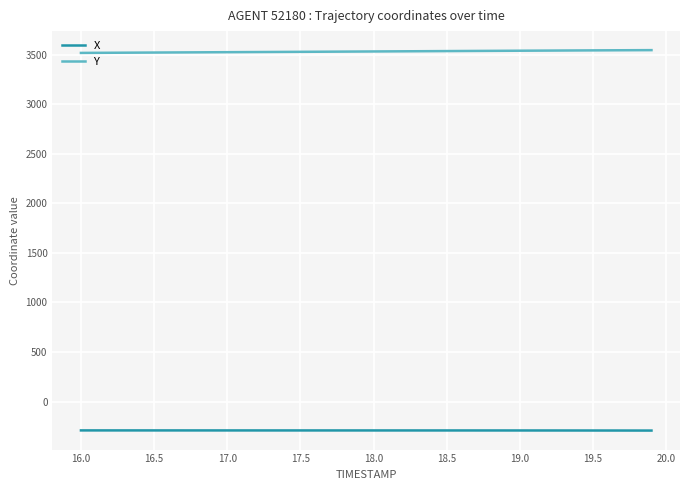

Rank the series by their average value, from highest to lowest.

Y, X